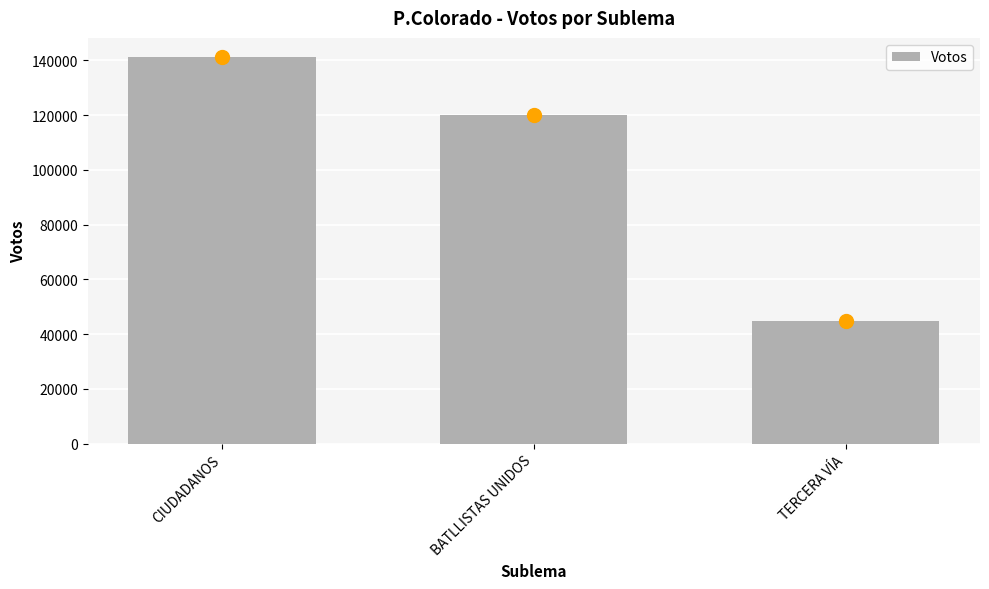

True or false: the data shows 119859 at BATLLISTAS UNIDOS.

True